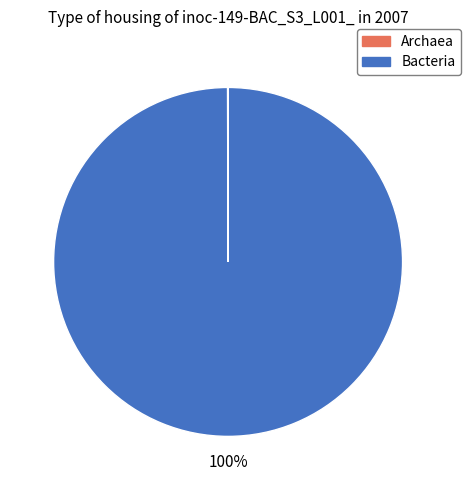

What percentage is the Bacteria slice, to the nearest percent?

100%